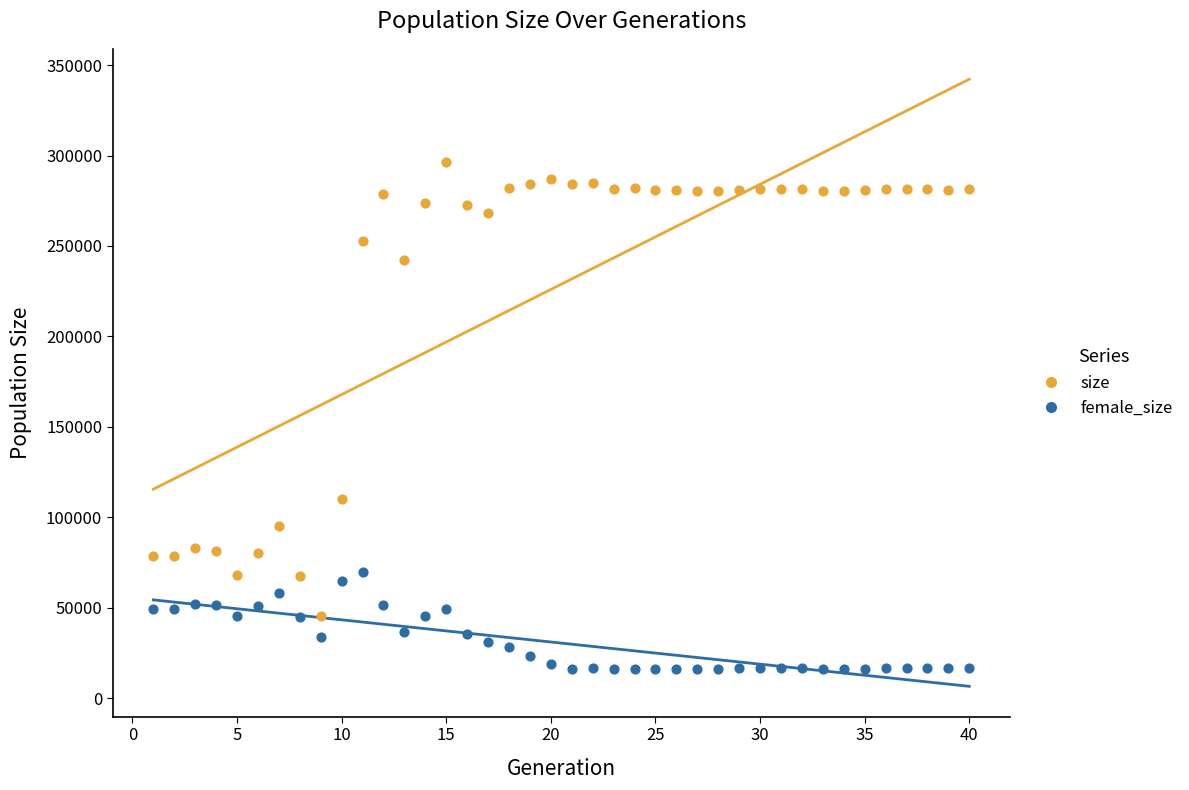

Which series reaches the maximum Y coordinate?

size